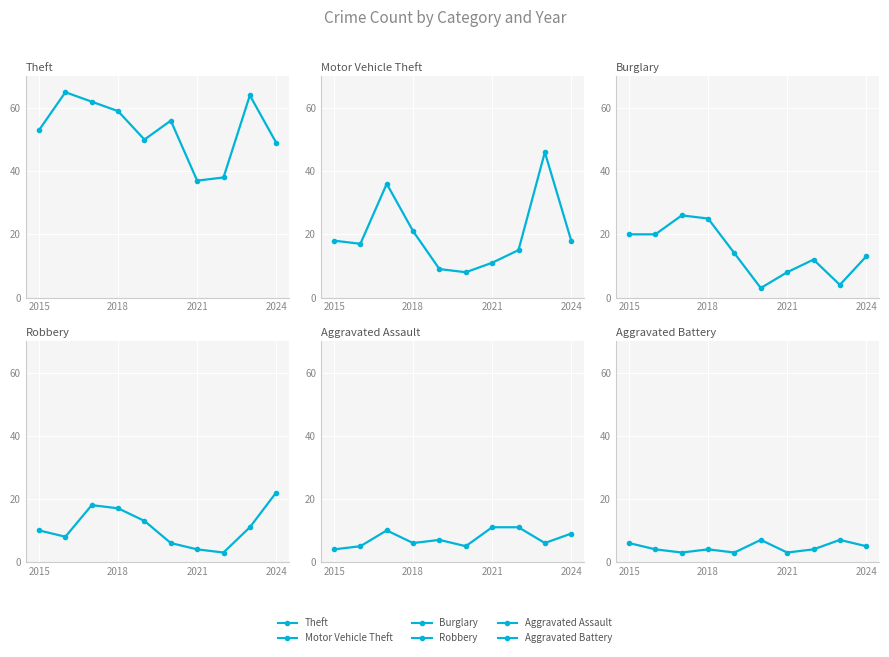

After their last crossing, which series has the higher values: Burglary or Motor Vehicle Theft?

Motor Vehicle Theft